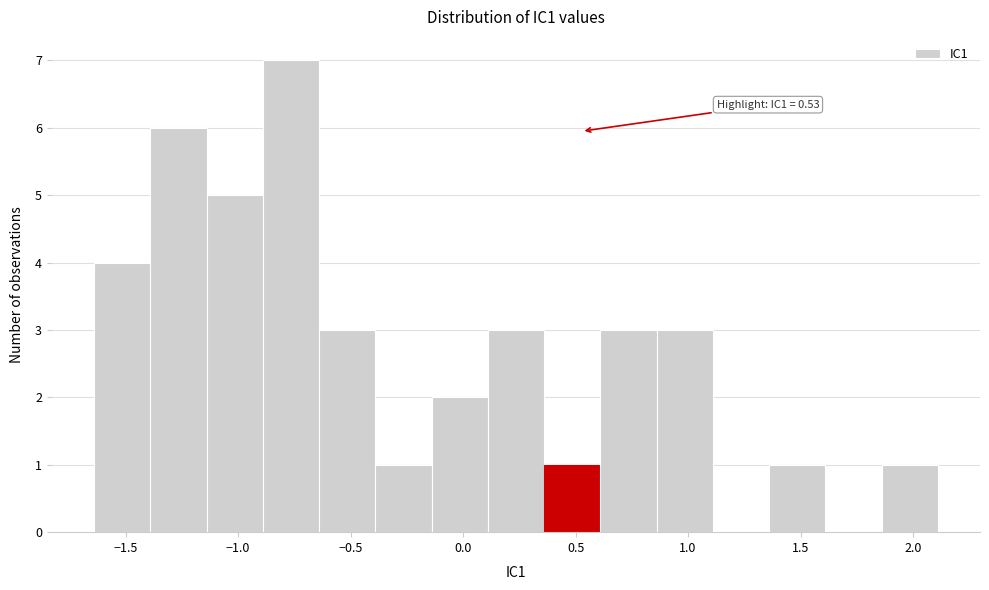

Which range on the x-axis has the tallest bar?

-0.90 to -0.65